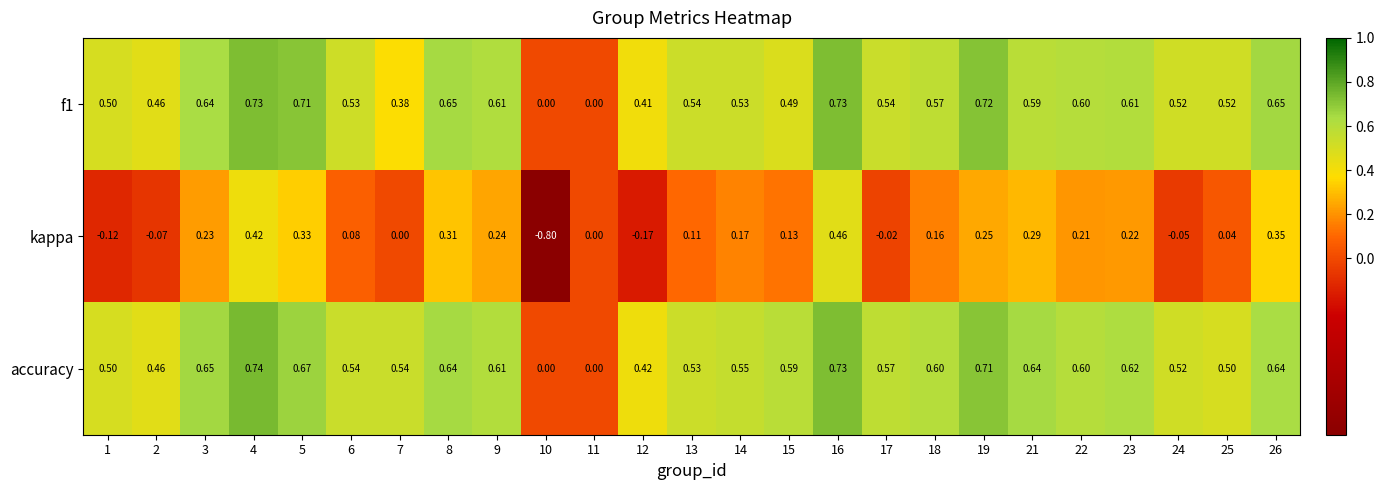

Which series has the largest range (max minus min)?

kappa